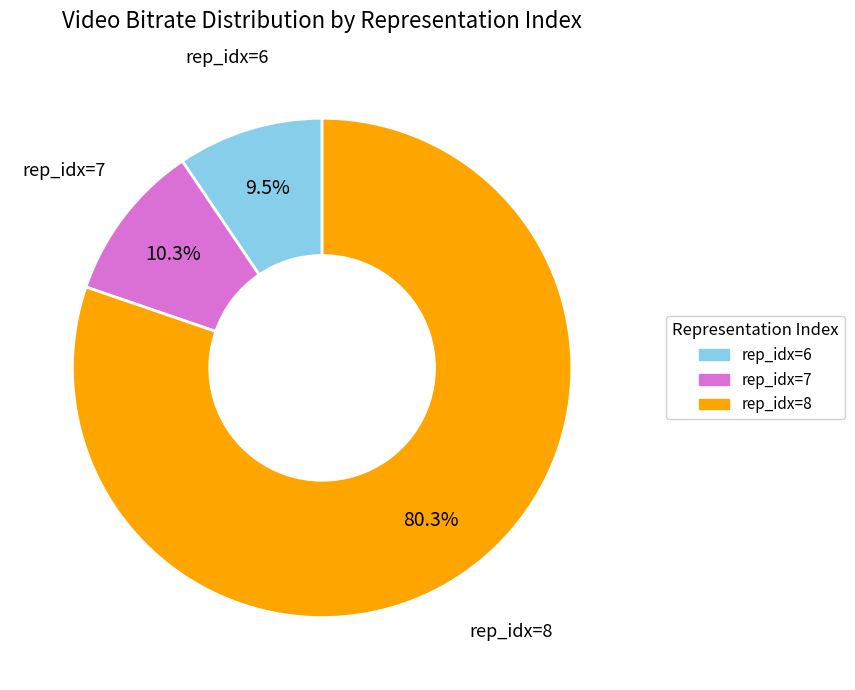

Is there a majority slice in this chart?

Yes